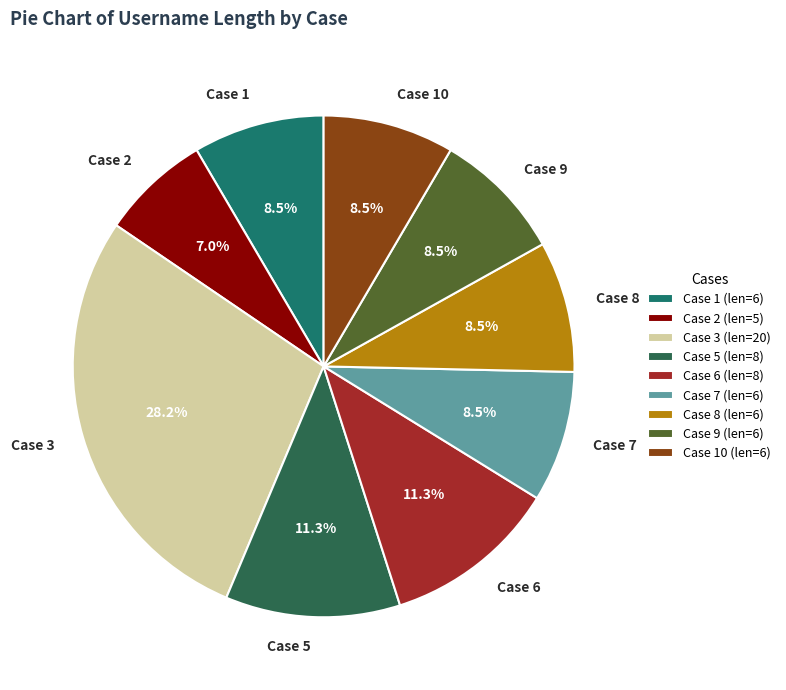

How many slices are in this pie chart?

9